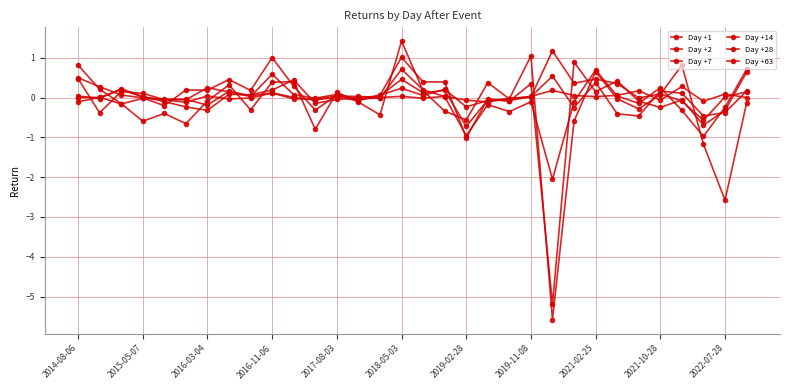

True or false: Day +1 and Day +14 intersect in this chart.

True